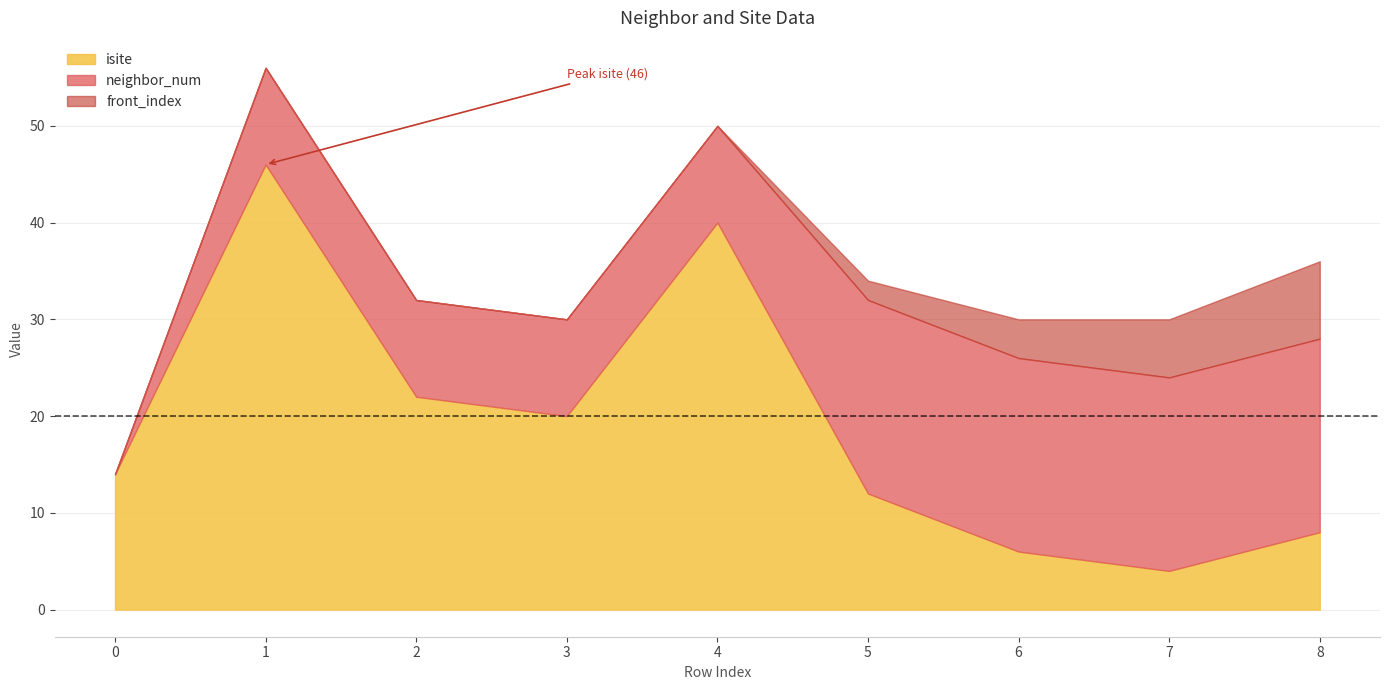

What is the difference between the isite values at 7 and 4?

36